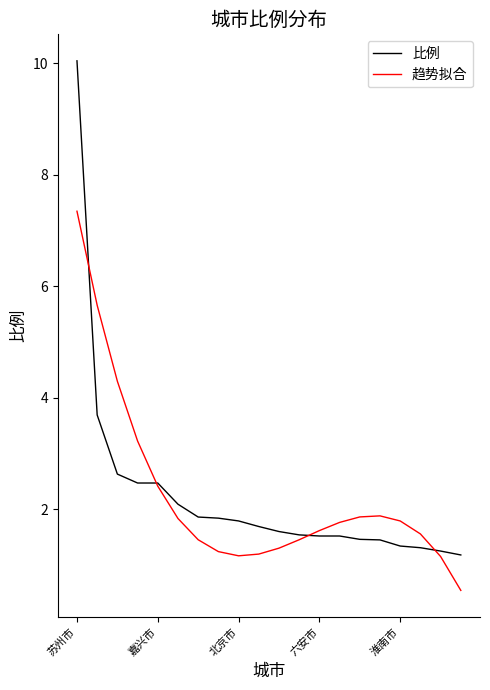

How many lines are shown in the chart?

2